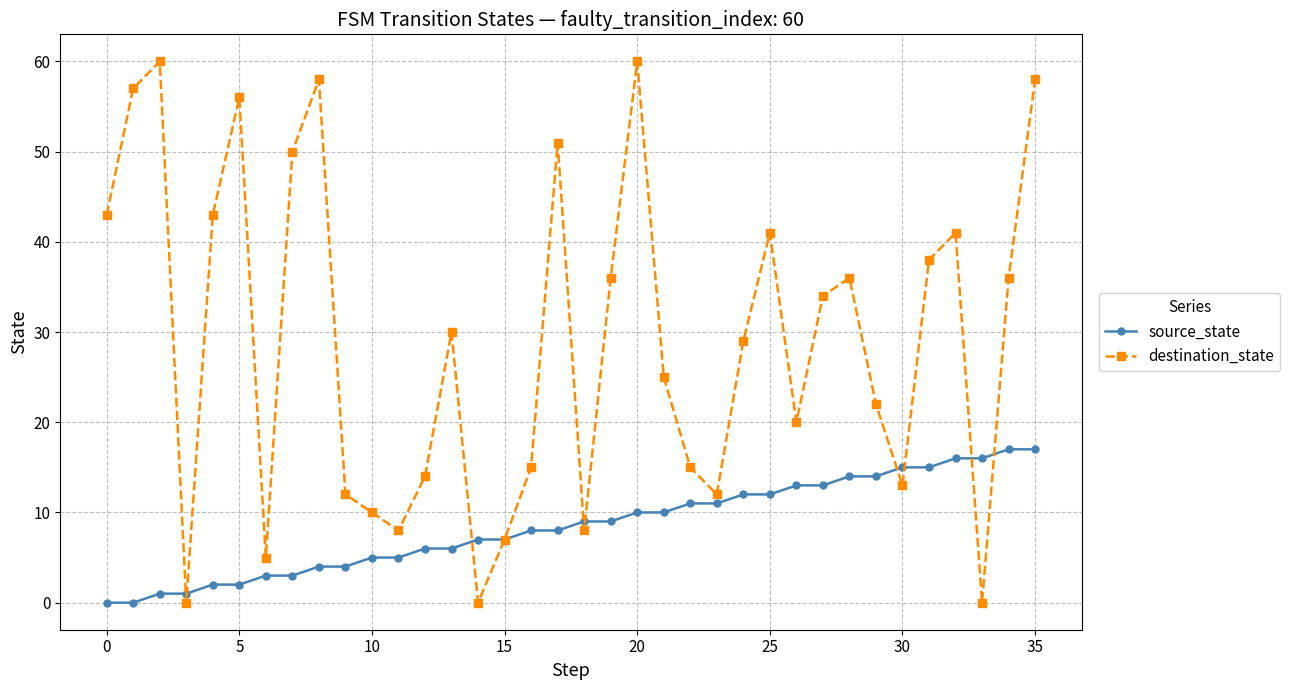

True or false: source_state and destination_state intersect in this chart.

True